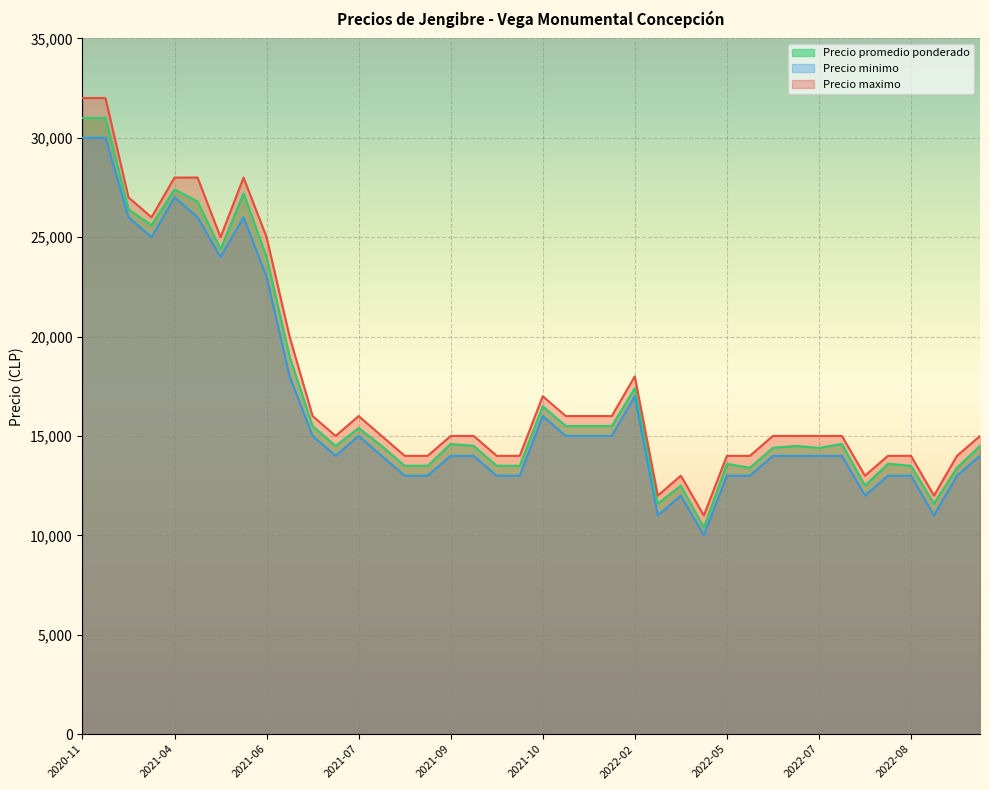

What is the difference between the Precio promedio ponderado values at 2022-07-13 and 2021-09-28?

1000